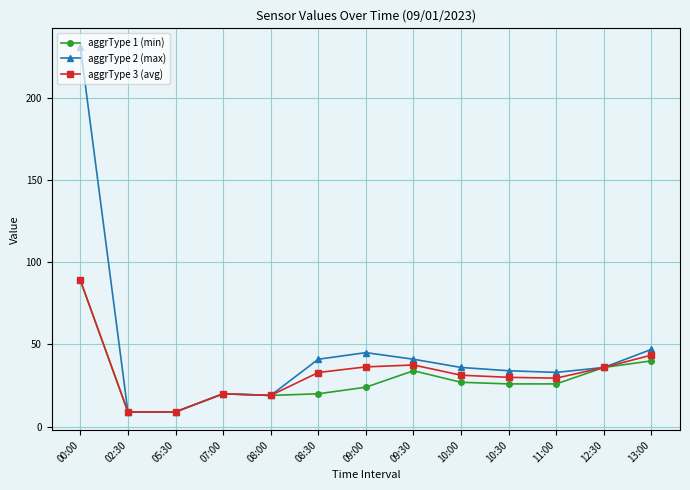

What is the smallest value displayed?

9.0